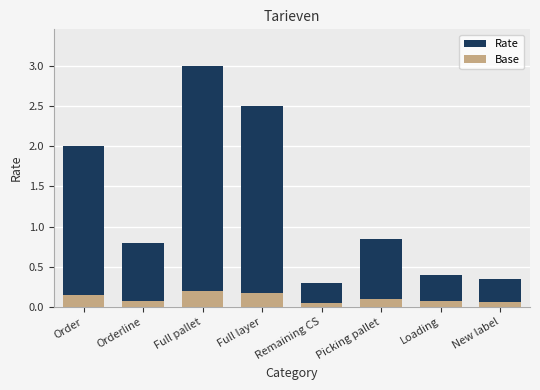

At which label does Rate reach its peak?

Full pallet